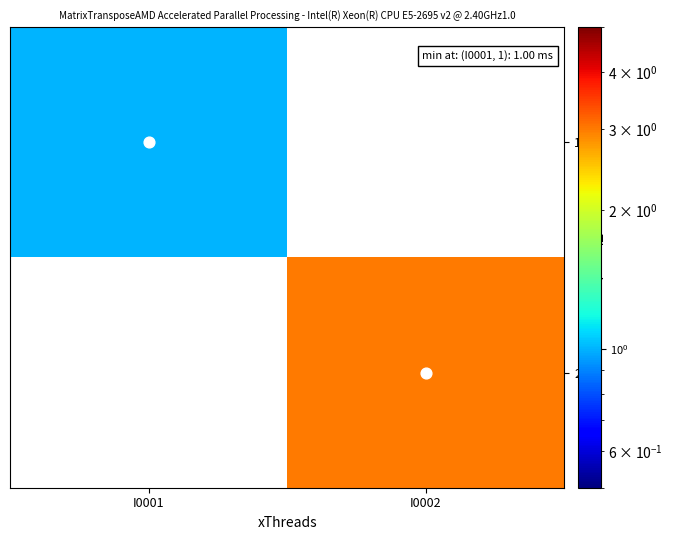

Which has a higher value, I0001 or I0002?

I0002